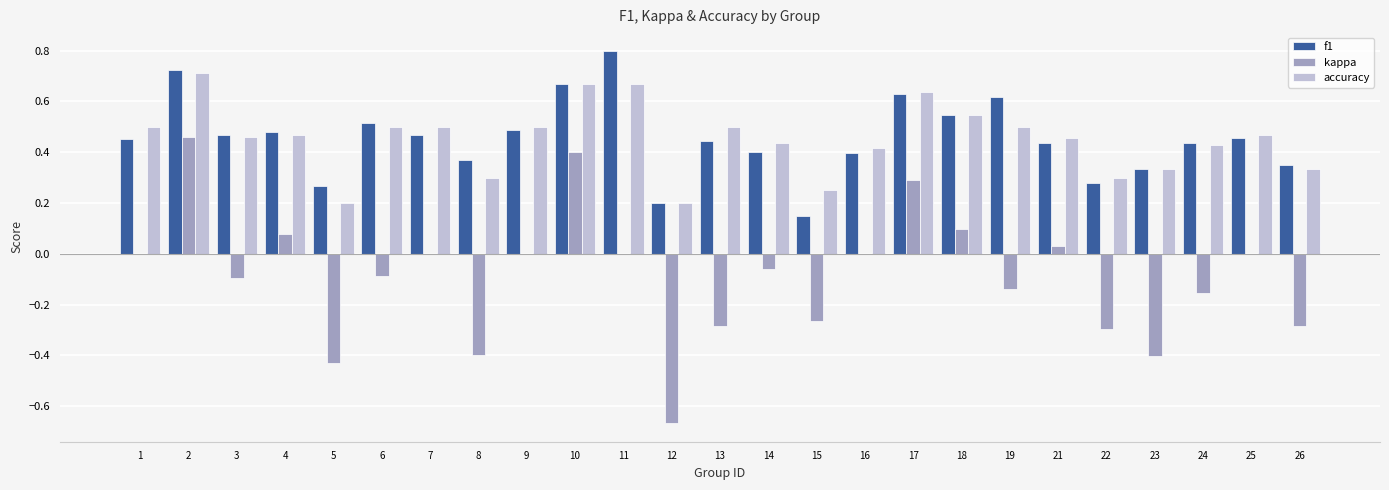

The value of accuracy at 6 is 0.9. True or false?

False